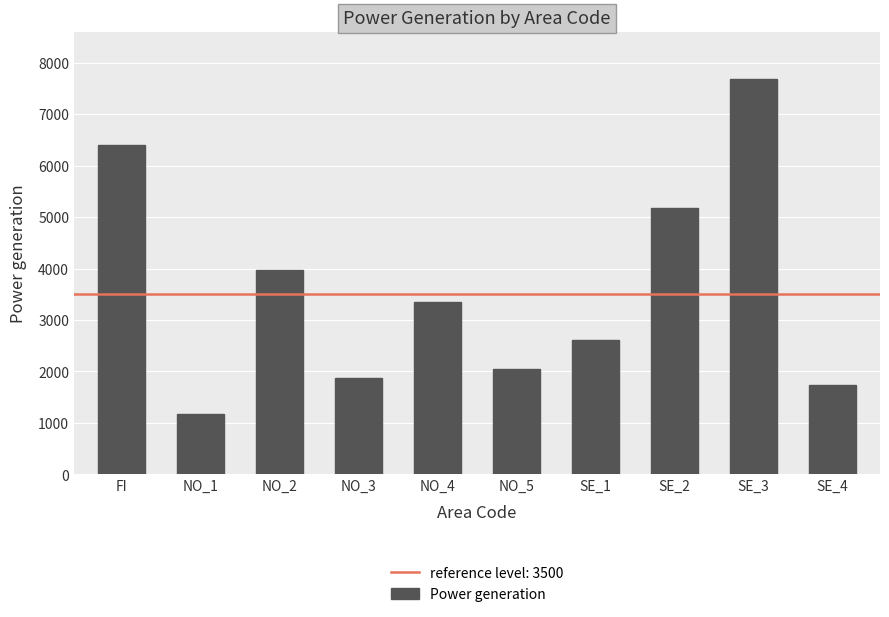

At which label does the data first exceed 3352?

FI